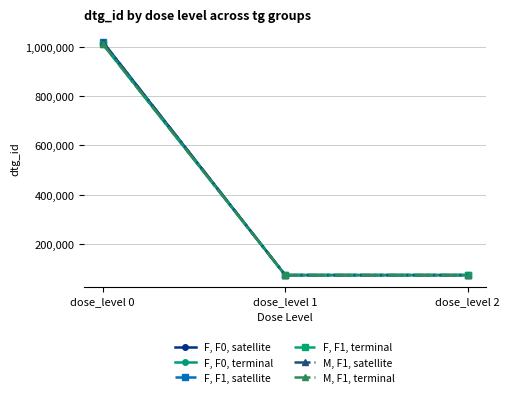

What is the minimum value for M, F1, satellite?

71425